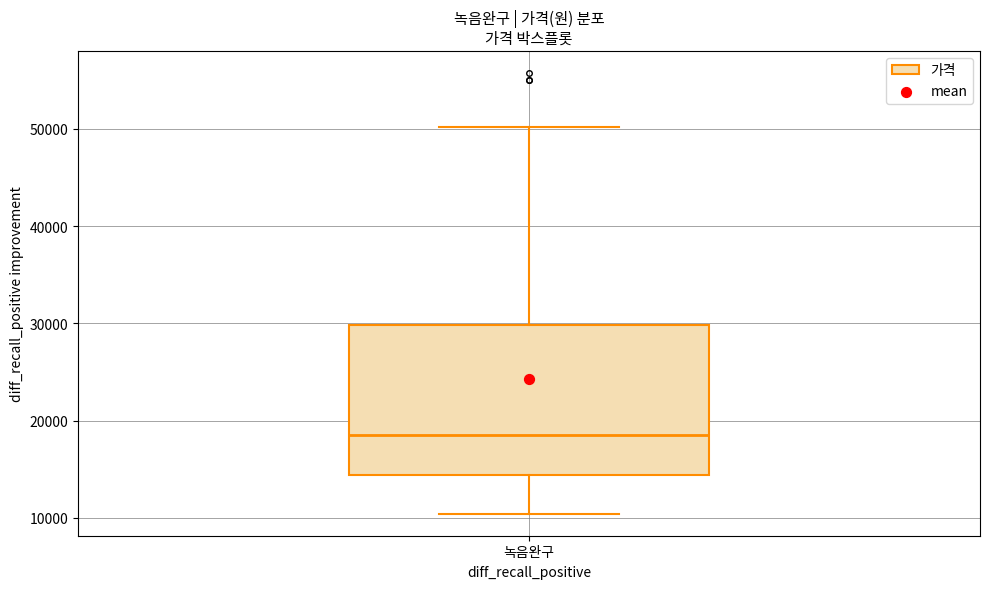

Read this box plot against the y-axis: the position of the median line, the range covered by the box, and the ends of both whiskers. The values are not printed on the chart, so give them approximately, as read against the axis.

median 19000, box 14000 to 30000, whiskers 10000 to 50000